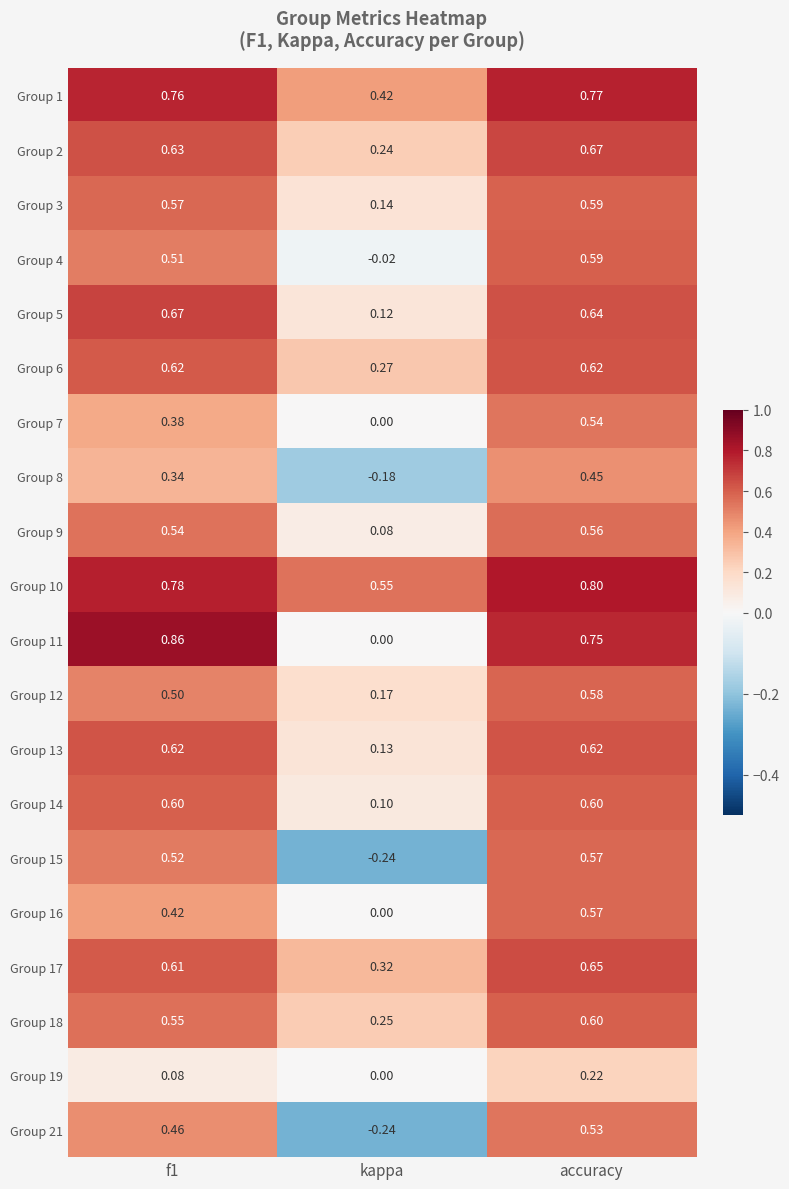

At which label is Group 5 closest to 0?

kappa